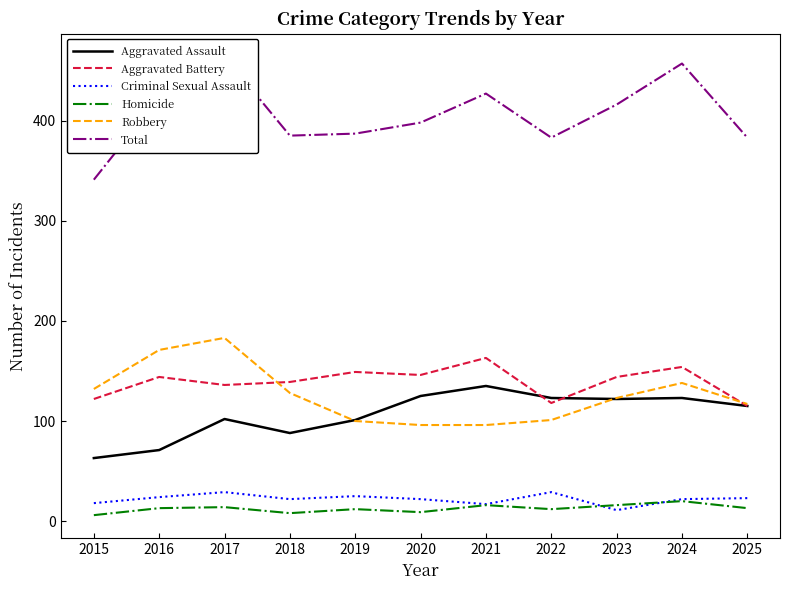

Reading left to right, transcribe all the data shown in this chart.

Aggravated Assault: 63	71	102	88	101	125	135	123	122	123	115
Aggravated Battery: 122	144	136	139	149	146	163	118	144	154	115
Criminal Sexual Assault: 18	24	29	22	25	22	17	29	11	22	23
Homicide: 6	13	14	8	12	9	16	12	16	20	13
Robbery: 132	171	183	128	100	96	96	101	123	138	117
Total: 341	423	464	385	387	398	427	383	416	457	383